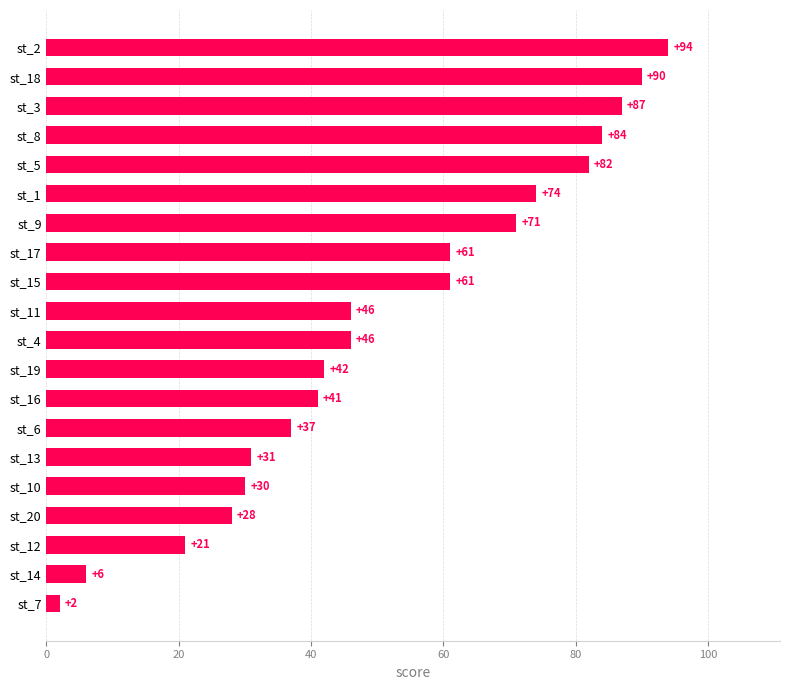

What is the maximum value shown in the chart?

94